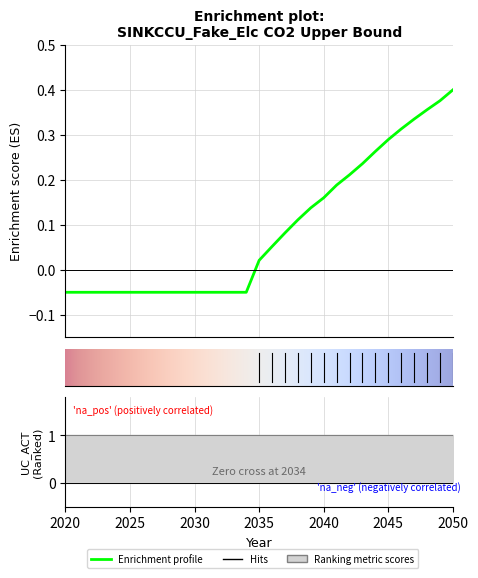

Which label corresponds to the largest value in the chart?

2050